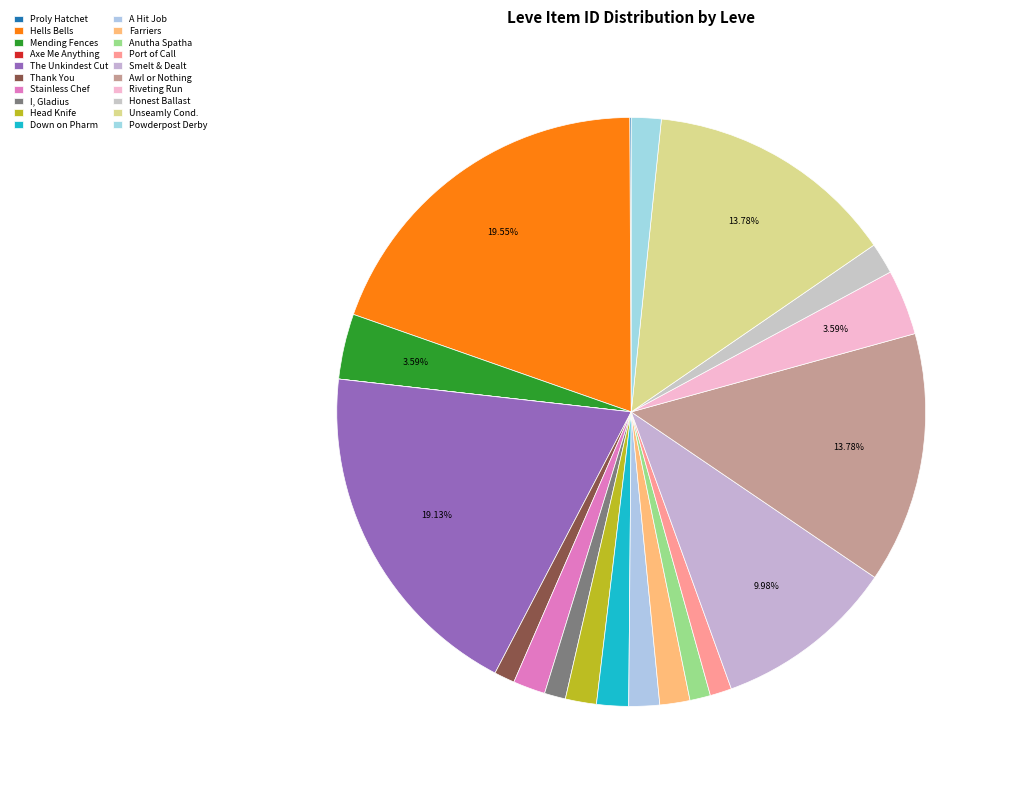

To the nearest percent, what percentage of the pie is Anutha Spatha?

1%